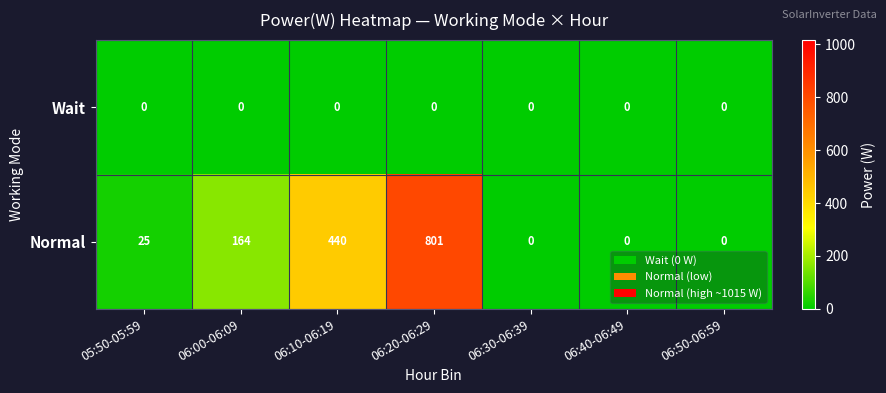

List the series in order of their peak value, highest first.

Normal, Wait